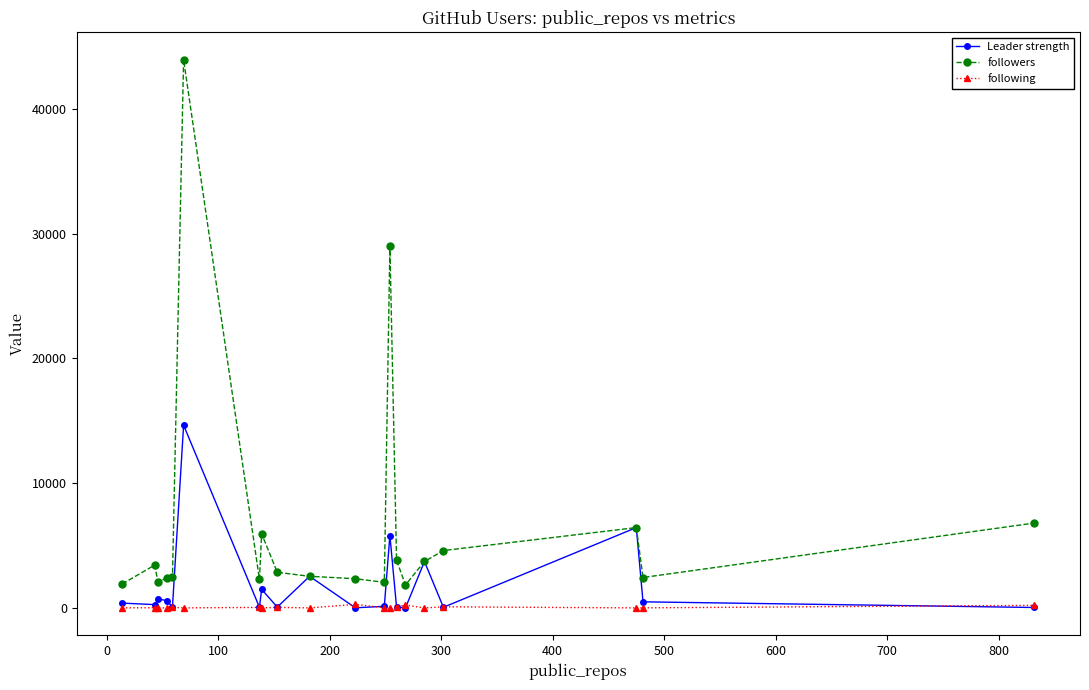

Which series has the largest total across all categories?

followers